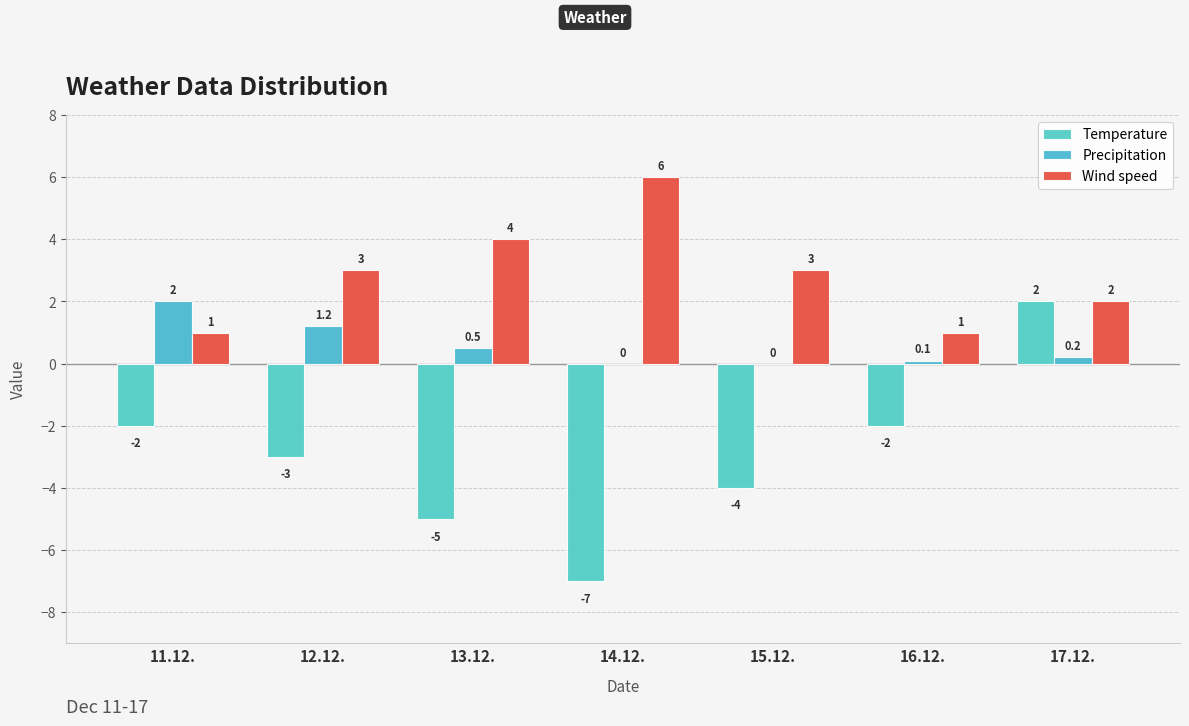

What is the average value of the Wind speed series?

2.9